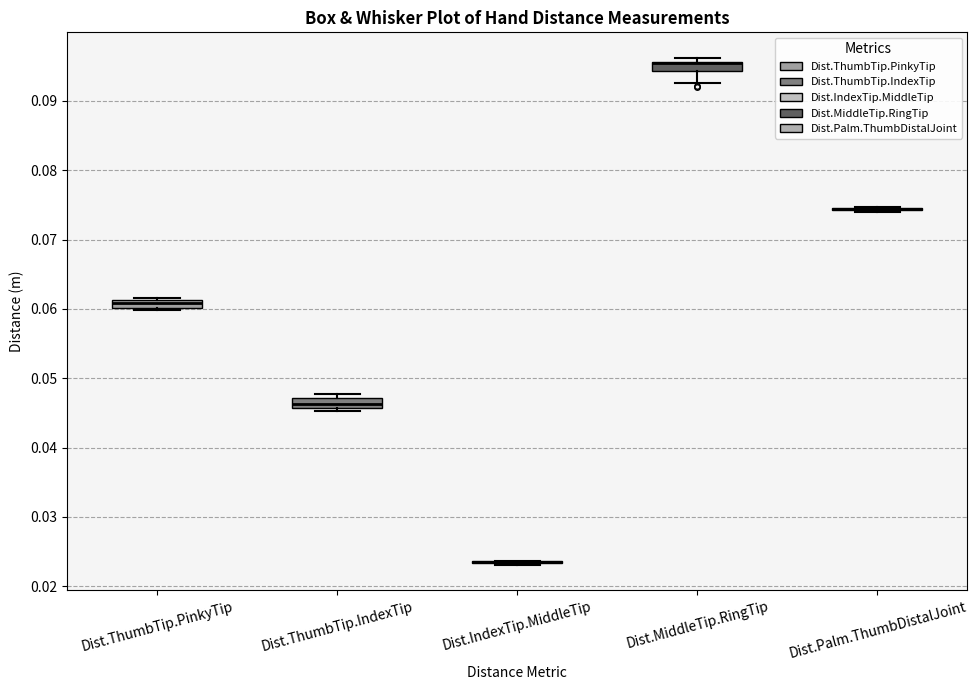

Where is the lower edge of the box for Dist.ThumbTip.PinkyTip on the y-axis? The values are not printed on the chart, so give them approximately, as read against the axis.

0.060